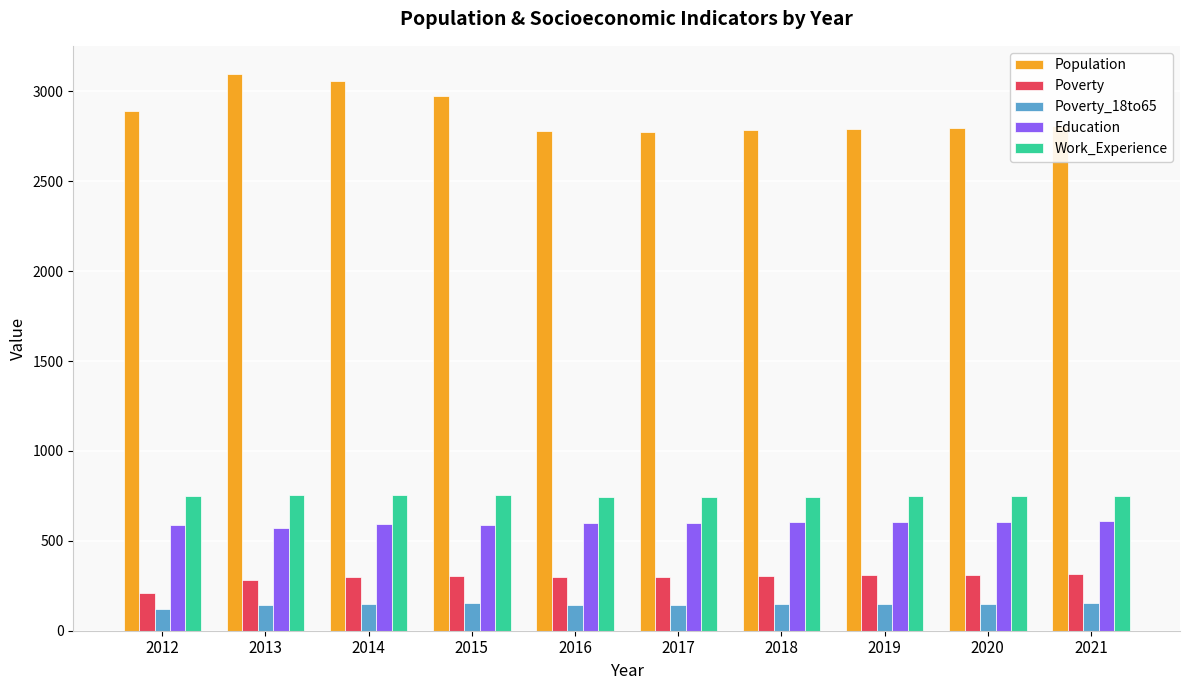

What is the spread (max minus min) of values at 2016?

2638